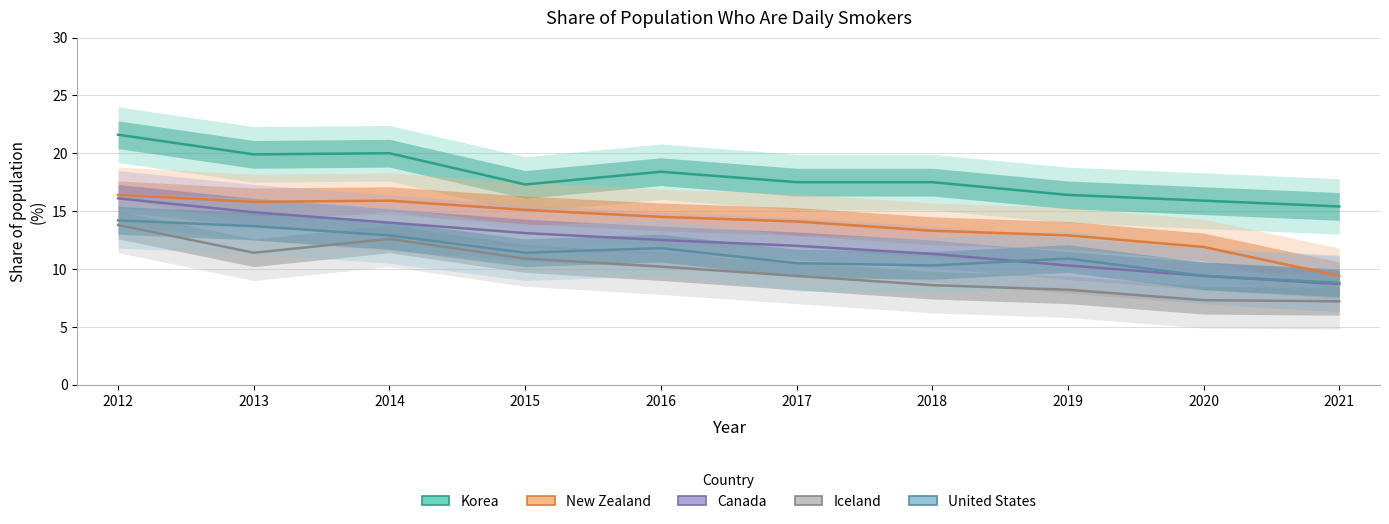

The value of Korea at 2015 is 17.3. True or false?

True